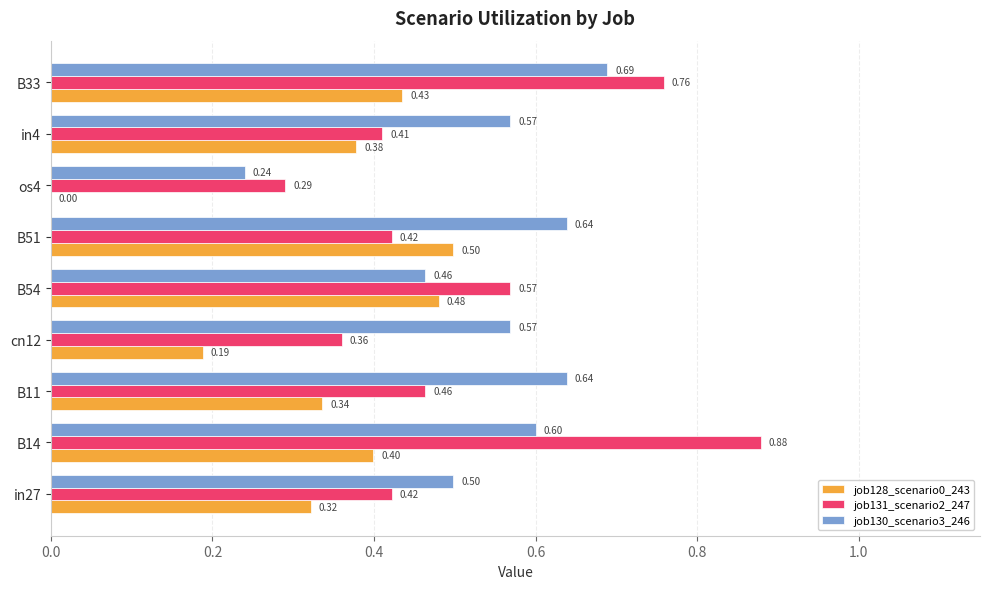

Where is job131_scenario2_247 nearest to the value 0?

os4